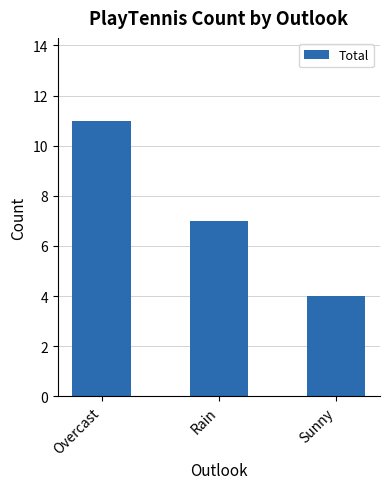

Which category has the highest value across all series?

Overcast